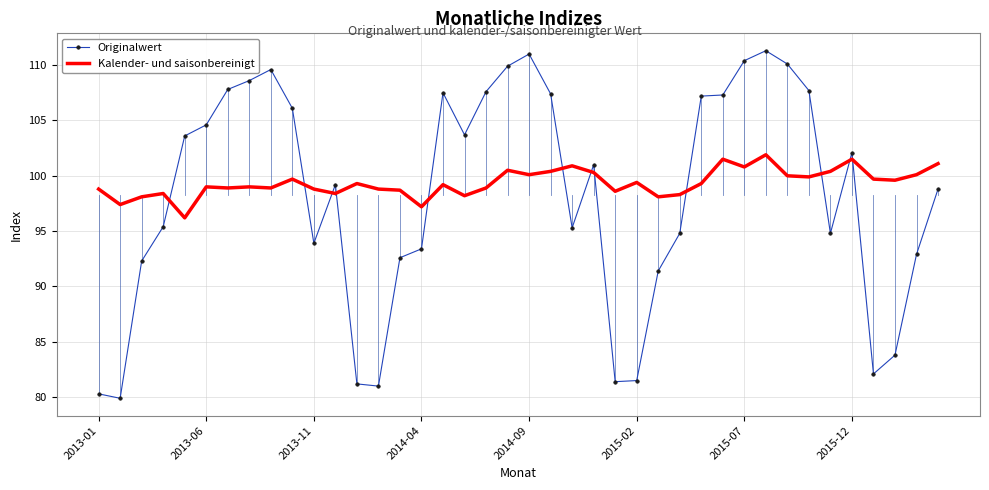

What is the difference between the maximum and minimum values in the Kalender- und saisonbereinigt series?

5.7